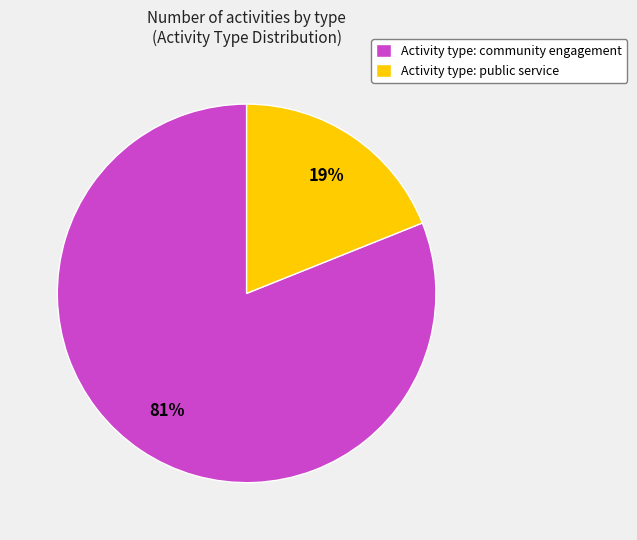

Which slice is the largest?

Activity type: community engagement